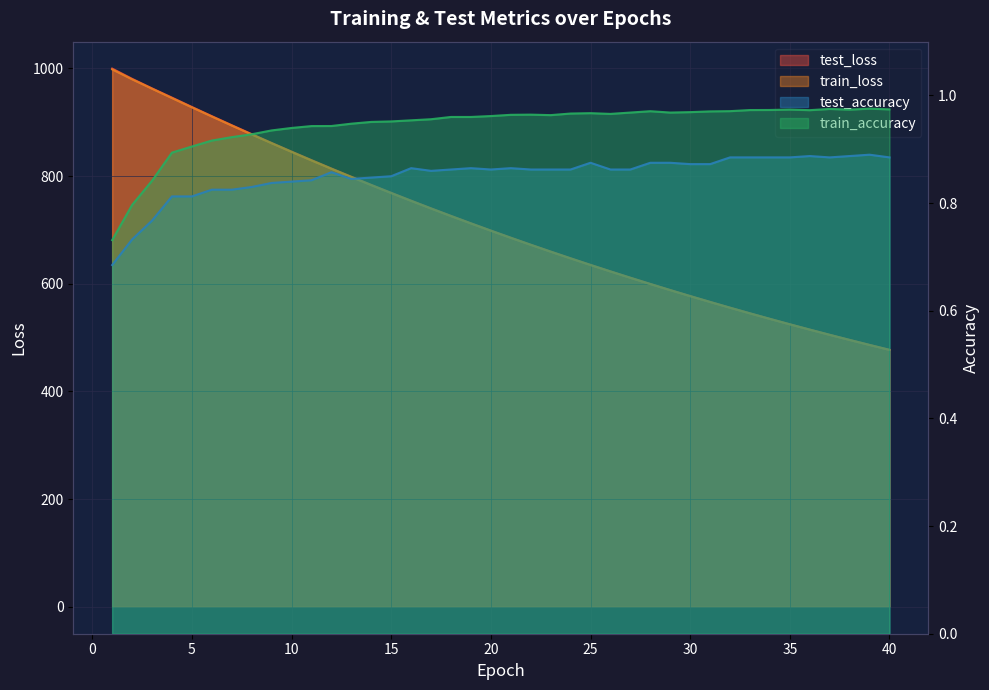

True or false: test_accuracy and test_loss cross at least once.

False